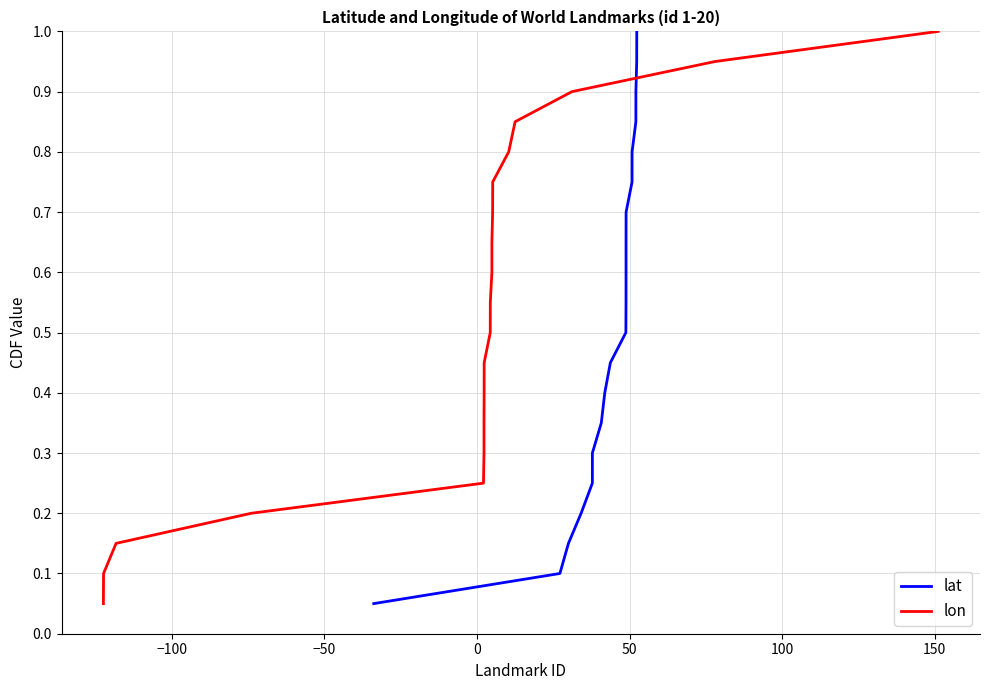

What is the sum of all lat values?

10.5